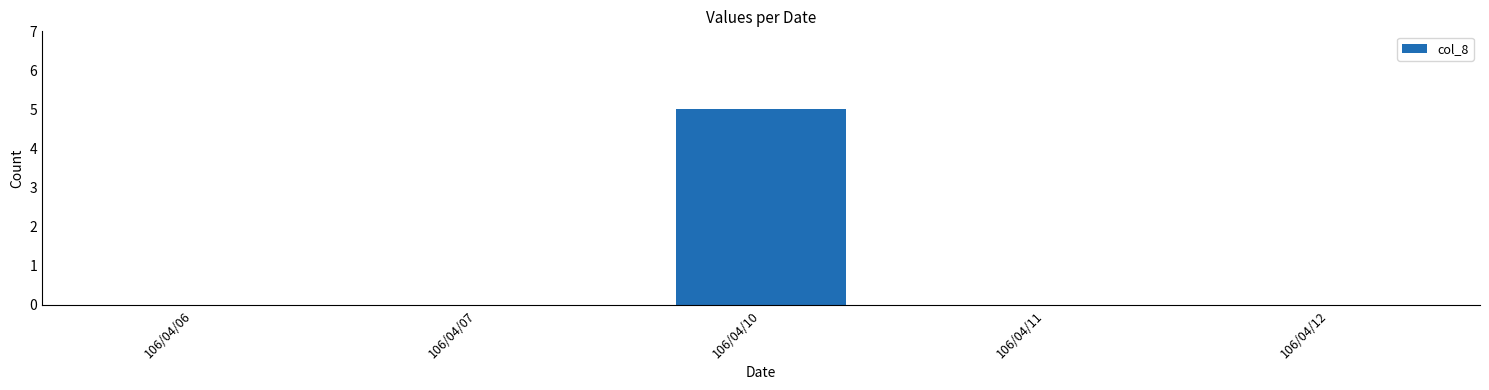

What is the greatest value displayed?

5